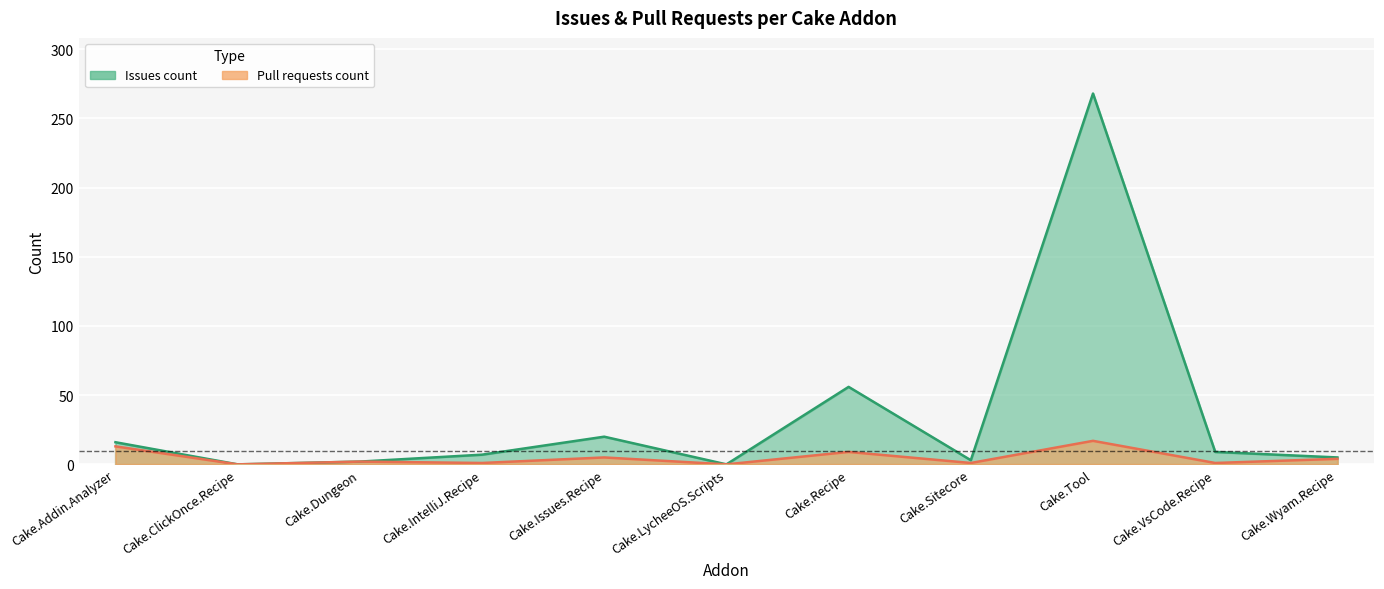

Where is Issues count nearest to the value 134?

Cake.Recipe